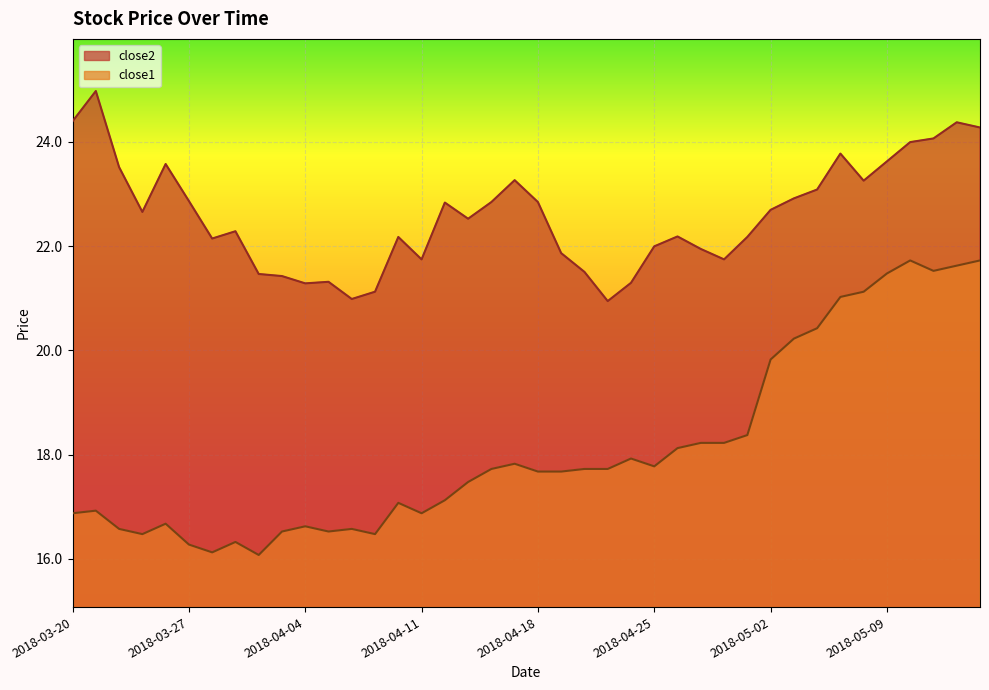

The close1 series shows 6.9 at 2018-04-17. True or false?

False